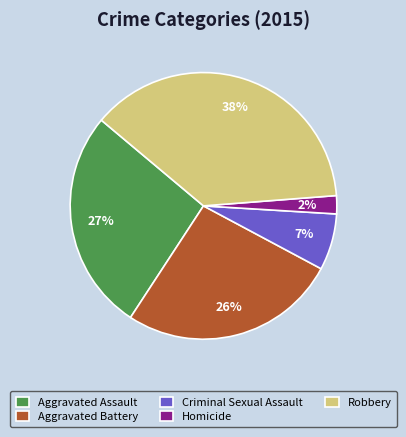

Is Aggravated Battery the majority of the pie?

No